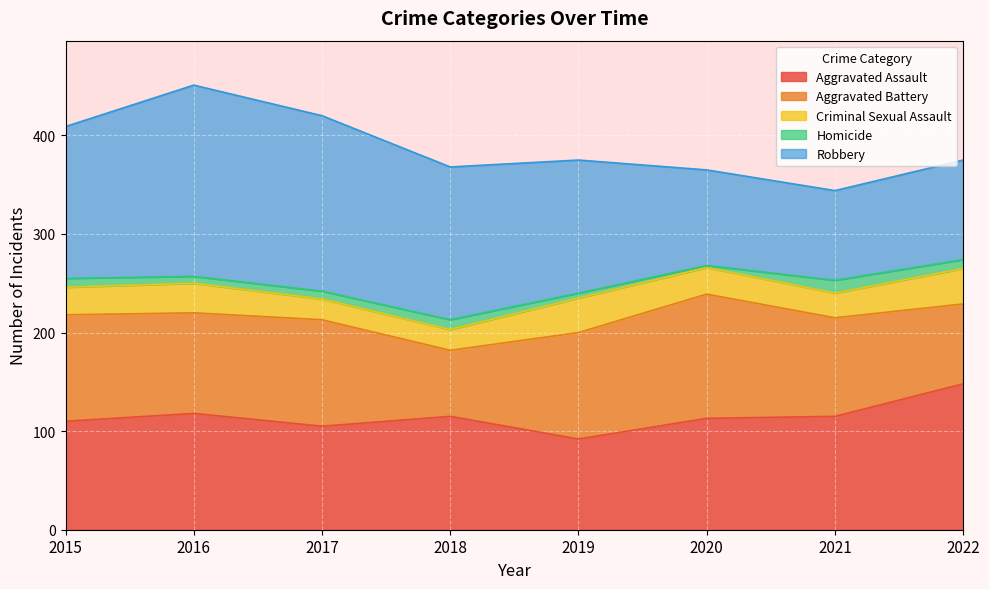

At which label does Aggravated Assault first exceed 115?

2016